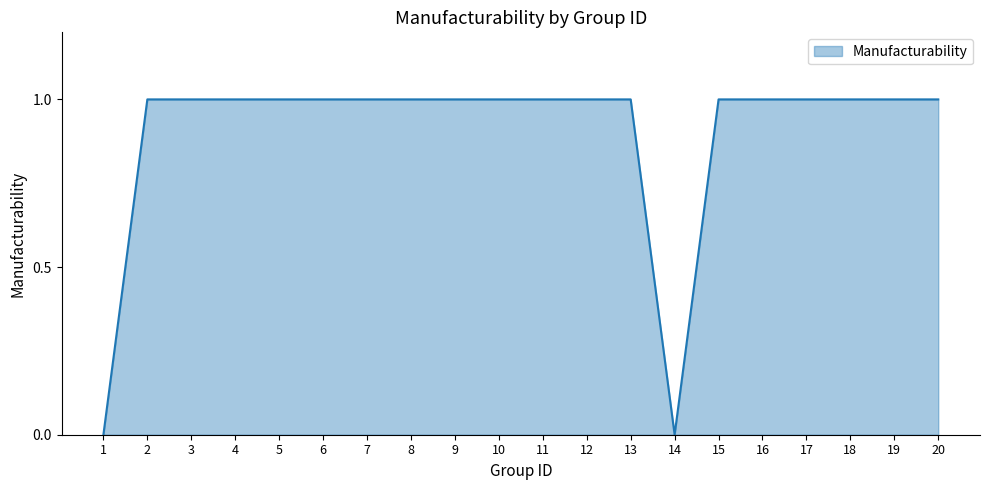

What is the ratio of the value at 15 to the value at 7?

1.0